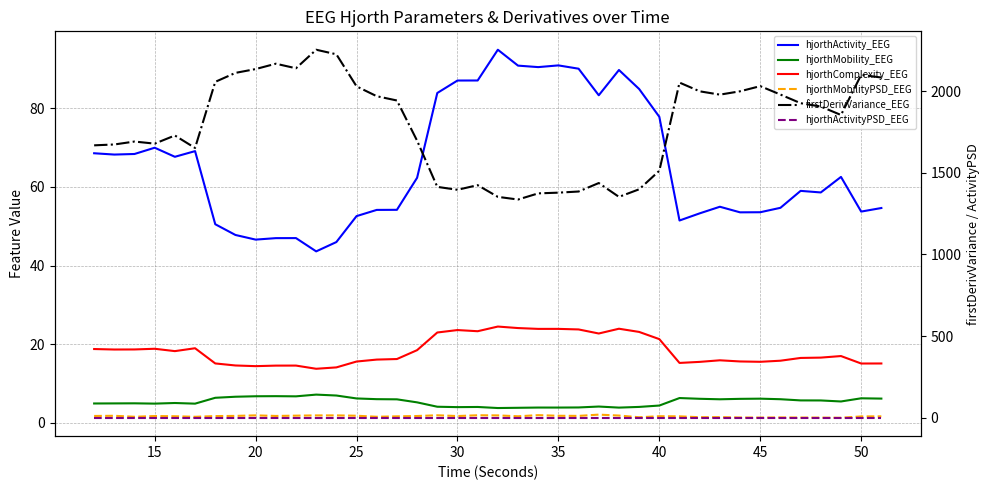

What is the difference between the maximum and minimum values in the firstDerivVariance_EEG series?

917.2